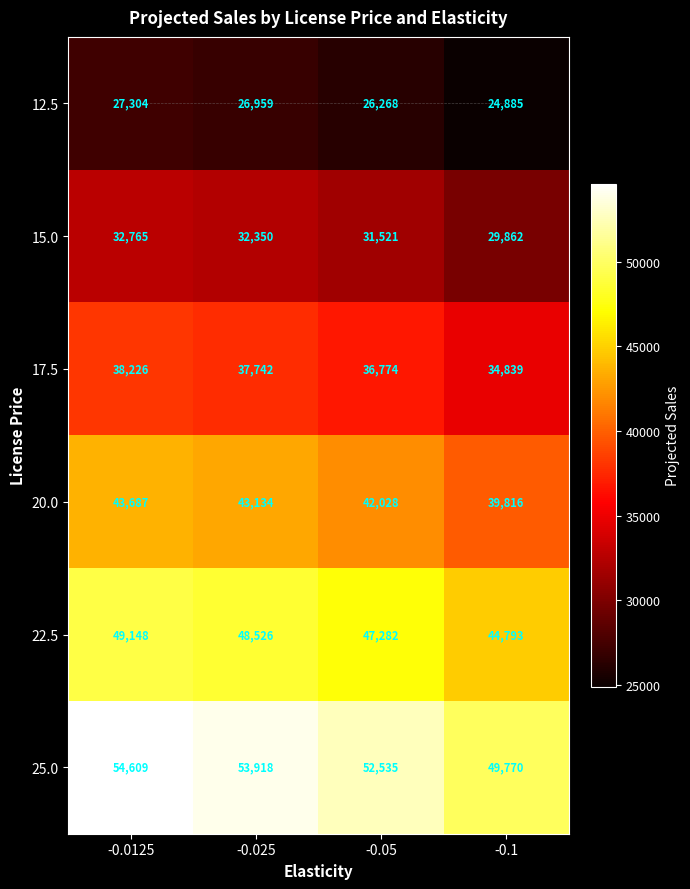

Rank the series at -0.1 from highest to lowest value.

25.0, 22.5, 20.0, 17.5, 15.0, 12.5